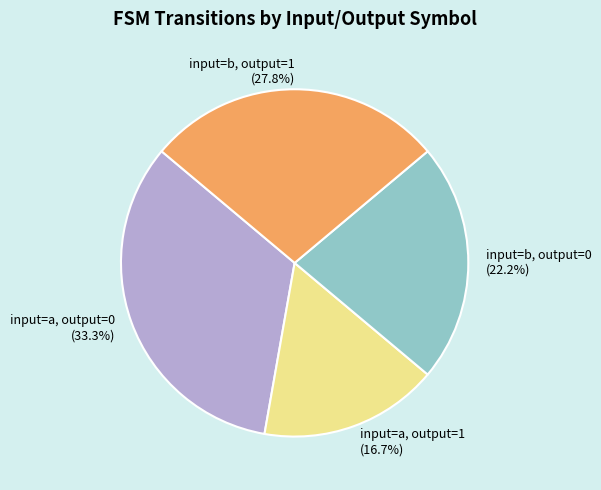

Combined, do input=b, output=1 and input=a, output=0 account for over 50%?

Yes